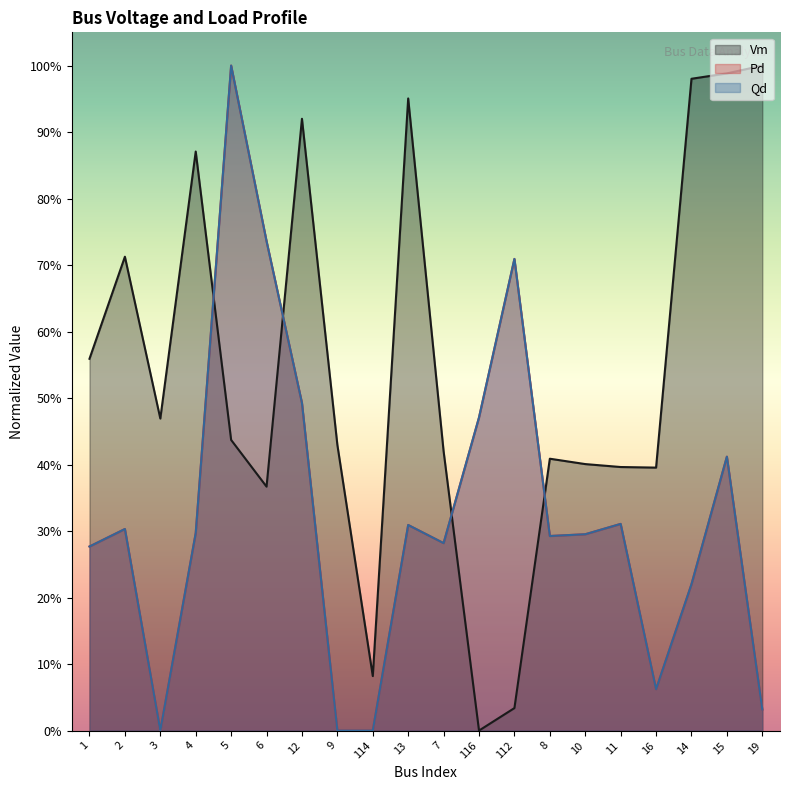

How many lines are shown in the chart?

3